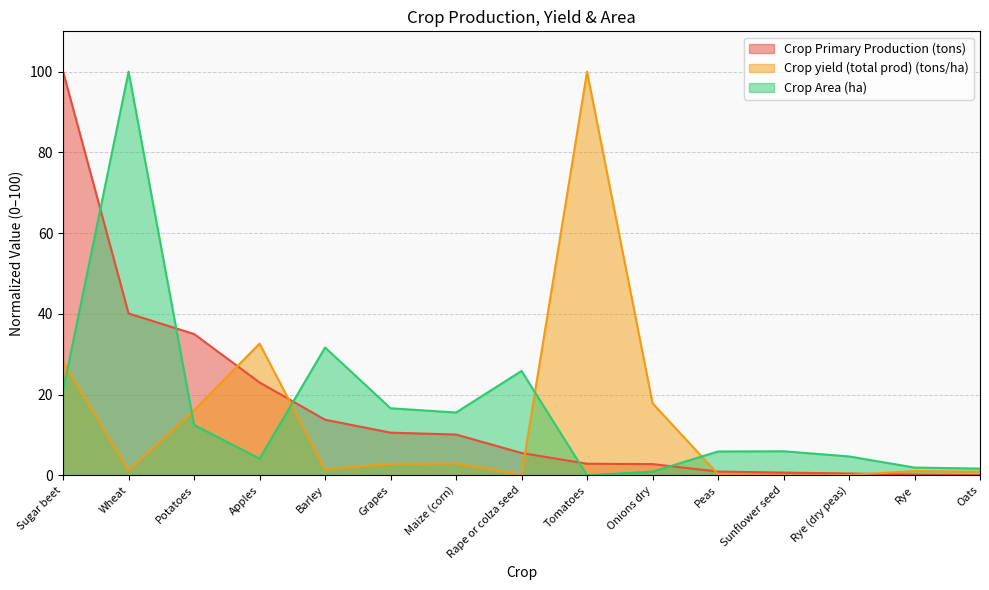

What is the sum of all Crop Primary Production (tons) values?

245.7